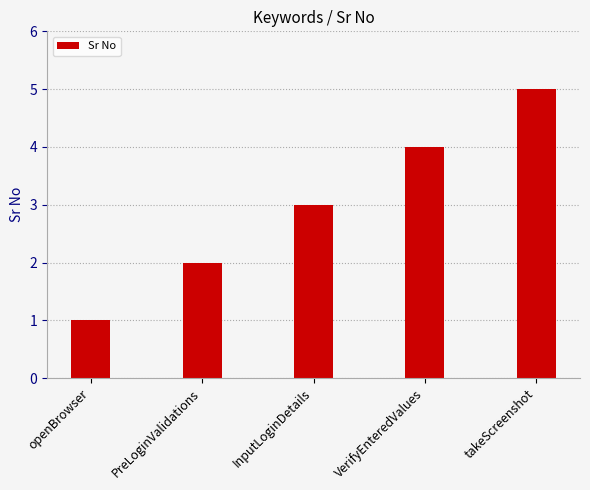

Between VerifyEnteredValues and InputLoginDetails, which is larger?

VerifyEnteredValues